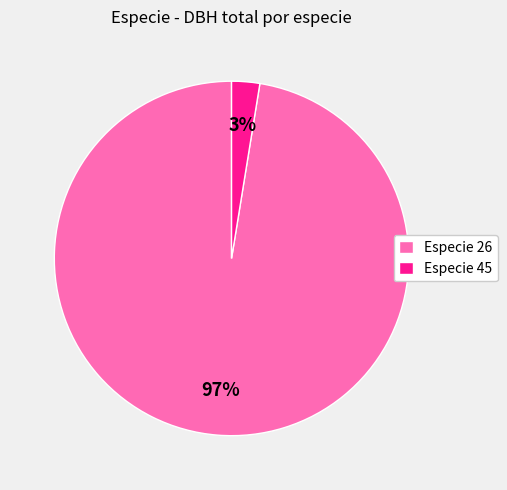

To the nearest percent, what is the combined percentage of Especie 45 and Especie 26?

100%